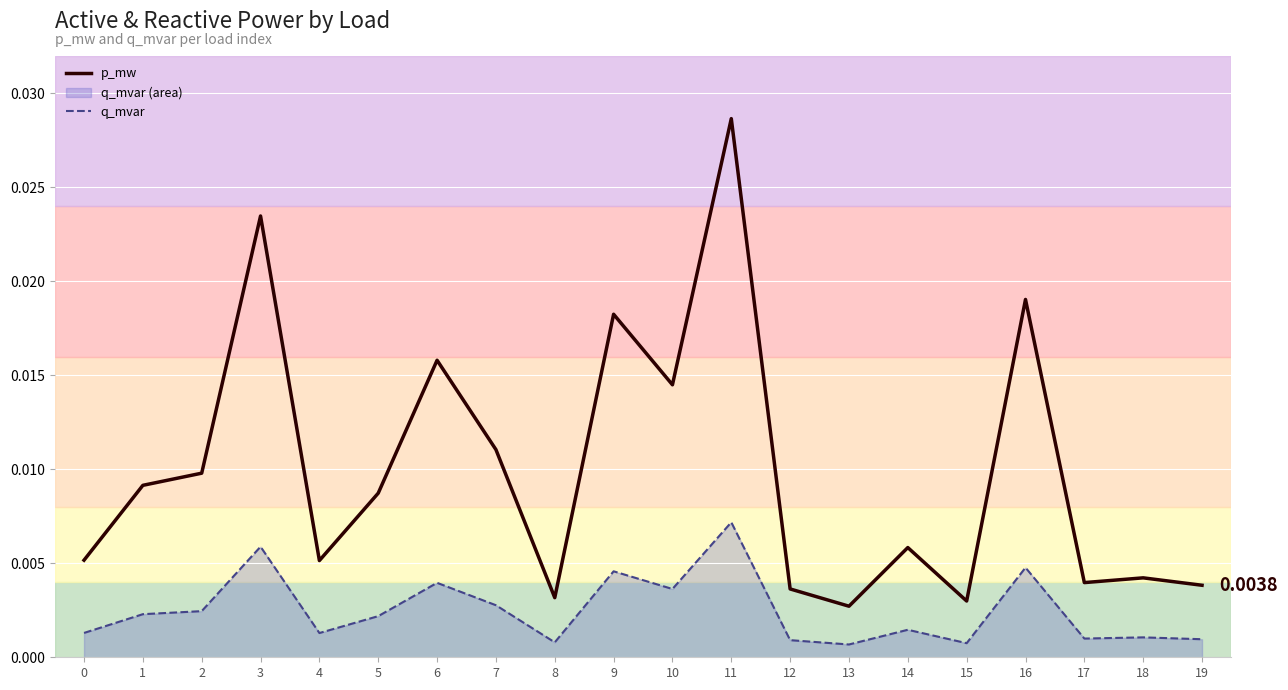

Between 14 and 5, which is larger?

5